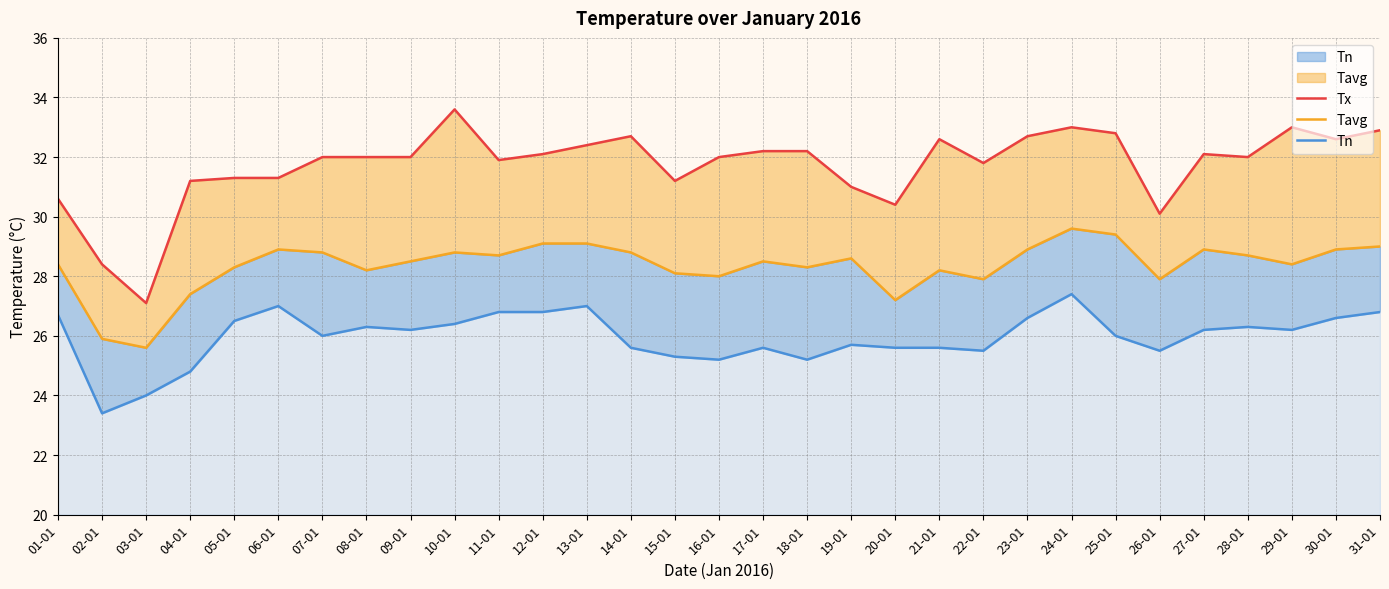

Rank the series by their average value, from highest to lowest.

Tx, Tavg, Tn